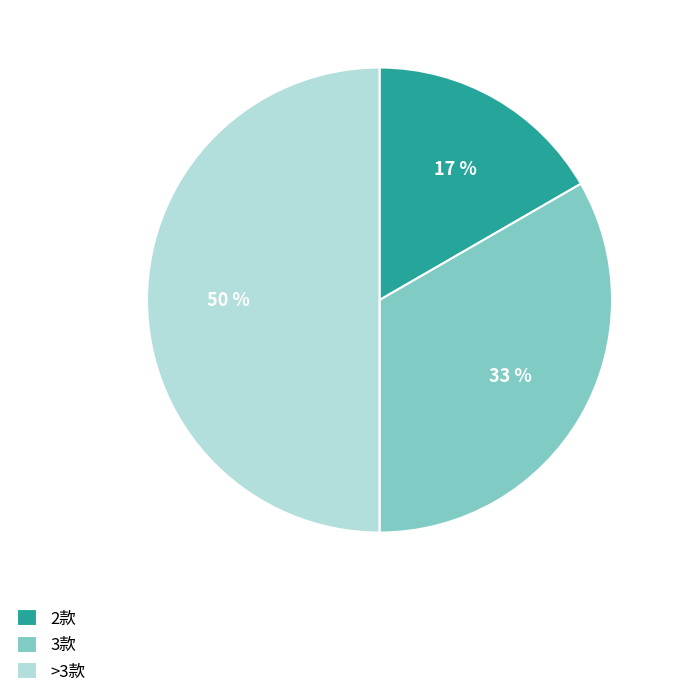

Combined, do 3款 and >3款 account for over 50%?

Yes